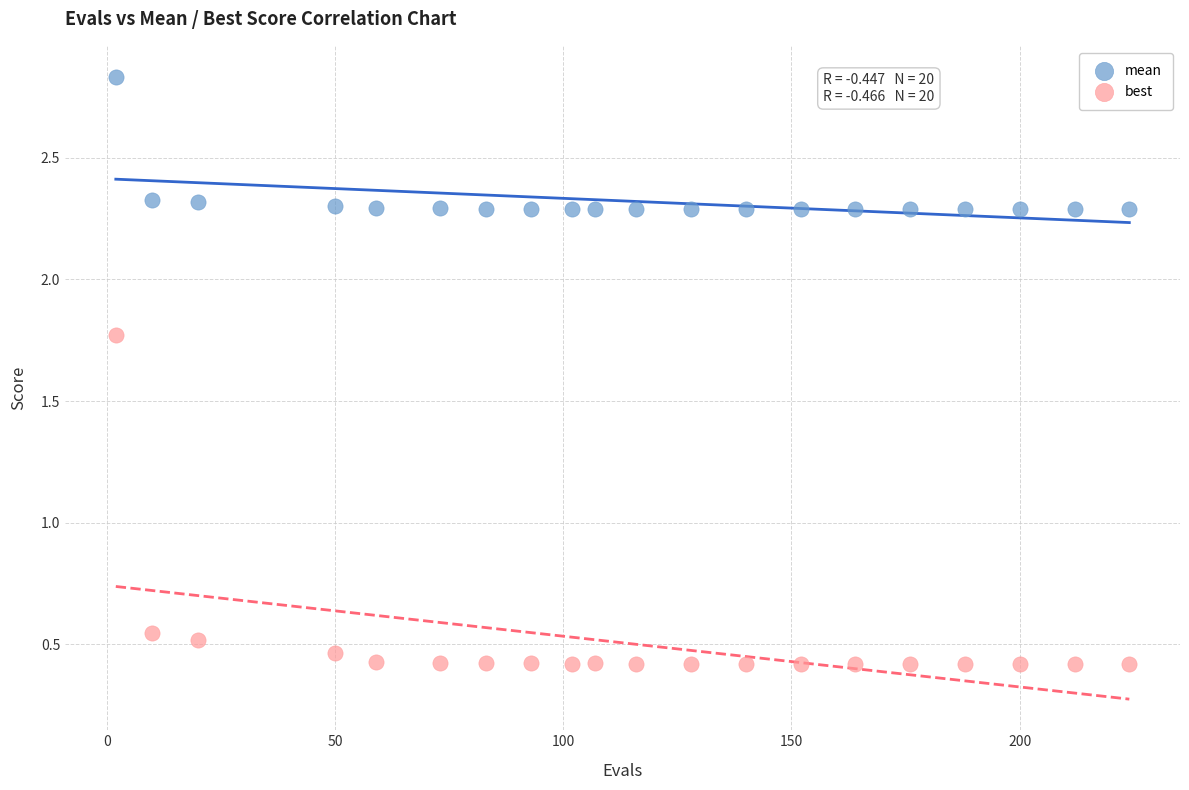

In the mean series, what Y value is closest to 2?

2.3